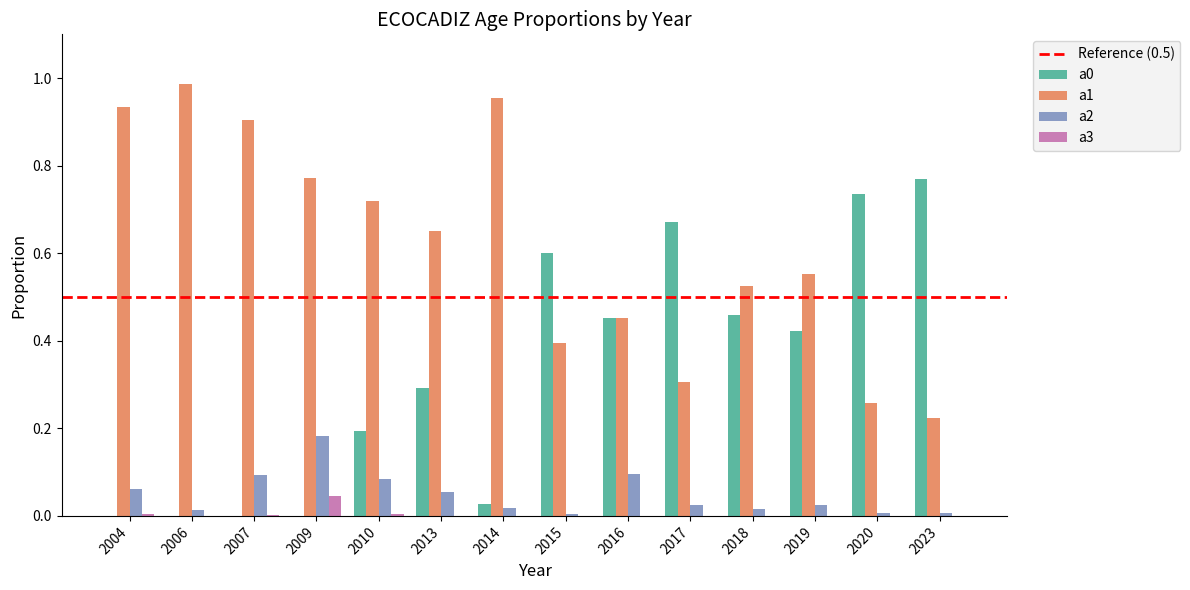

At which label does a1 reach its peak?

2006